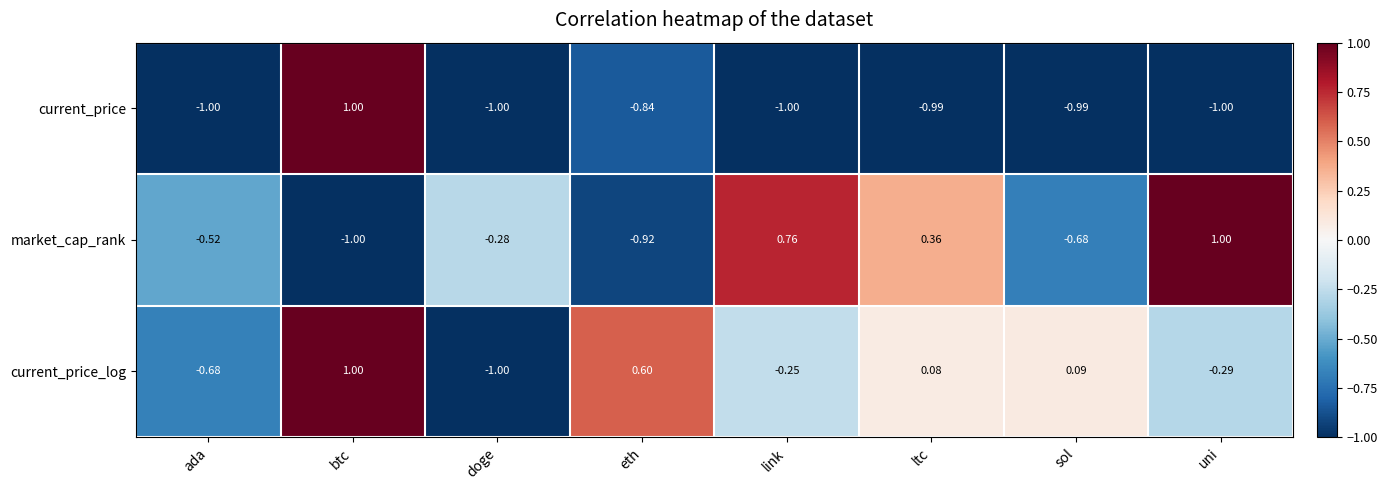

Rank the categories by current_price_log value from highest to lowest.

btc, eth, sol, ltc, link, uni, ada, doge